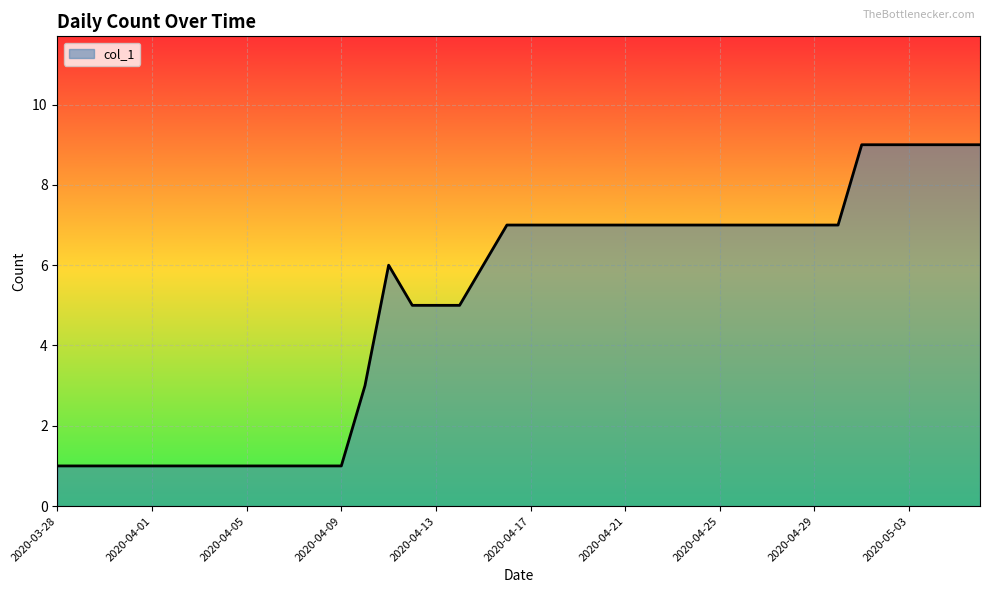

Reading left to right, extract all data points from this chart.

1	1	1	1	1	1	1	1	1	1	1	1	1	3	6	5	5	5	6	7	7	7	7	7	7	7	7	7	7	7	7	7	7	7	9	9	9	9	9	9